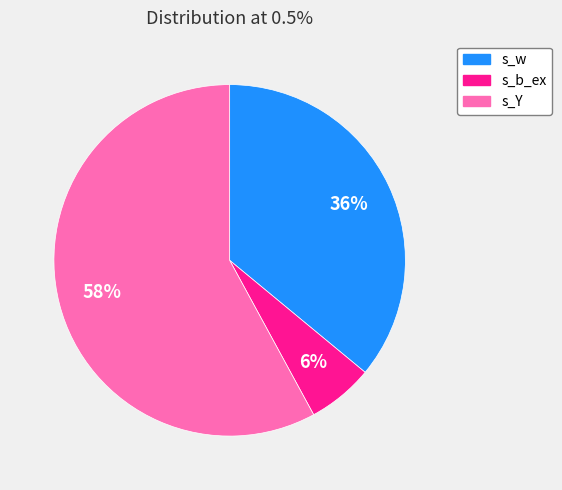

Which slice is the smallest?

s_b_ex